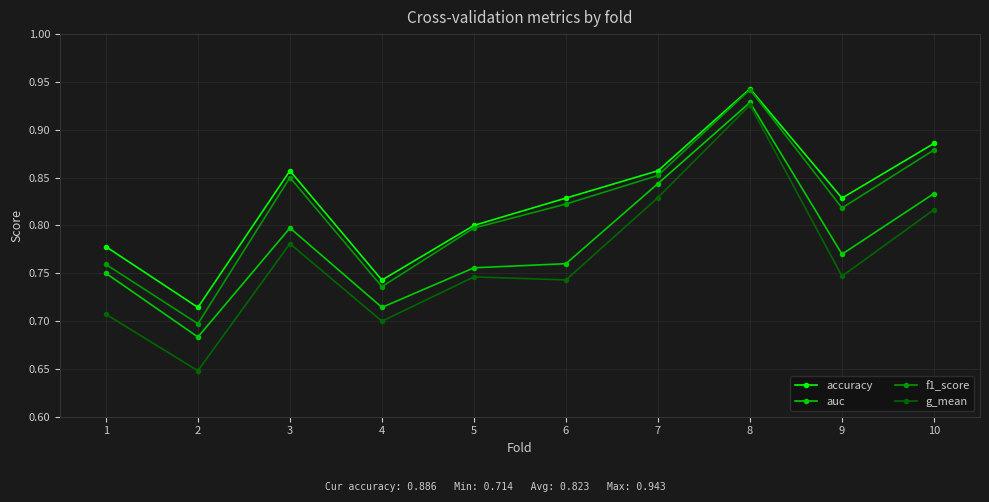

True or false: g_mean and accuracy intersect in this chart.

False